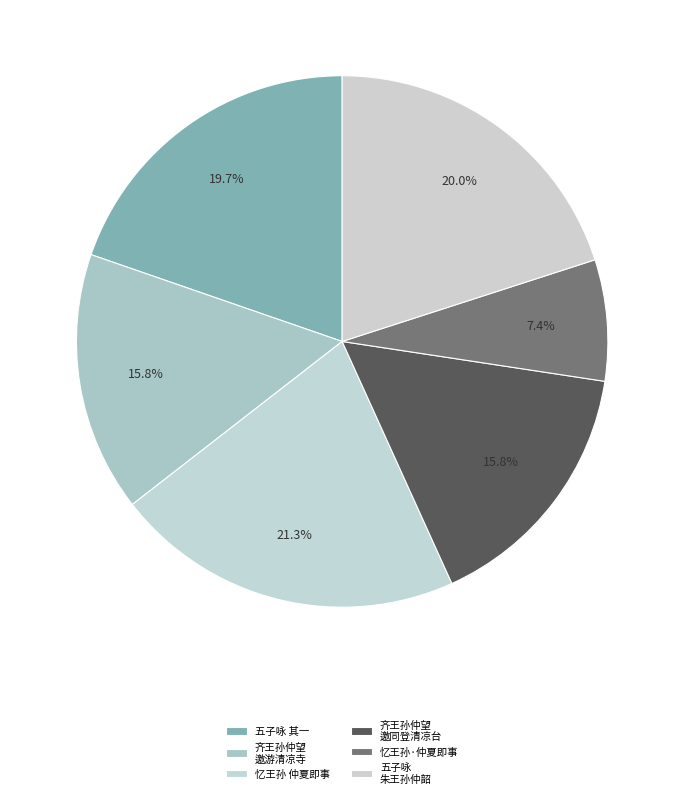

Rank the categories by value from highest to lowest.

忆王孙 仲夏即事, 五子咏 朱王孙仲韶　统?, 五子咏 其一 朱王孙仲韶　统?, 齐王孙仲望邀同周公瑕陆成叔登清凉台分韵得风字, 齐王孙仲望邀游清凉寺因成一律兼简陆生, 忆王孙·仲夏即事